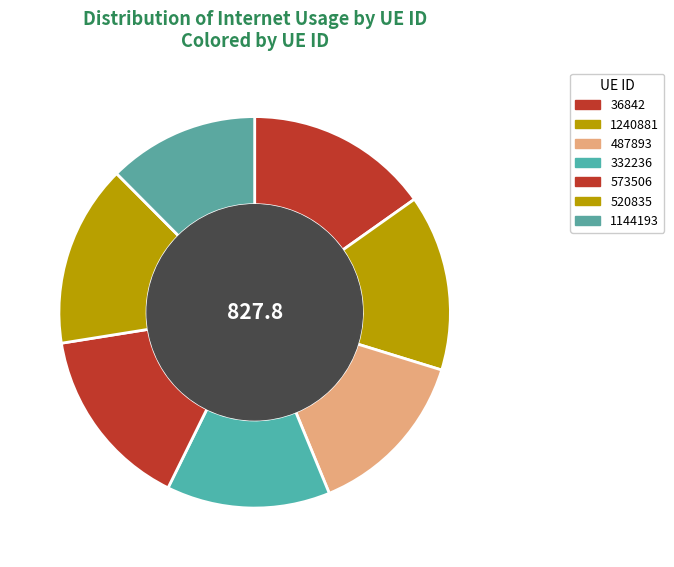

How many segments does this pie chart have?

7